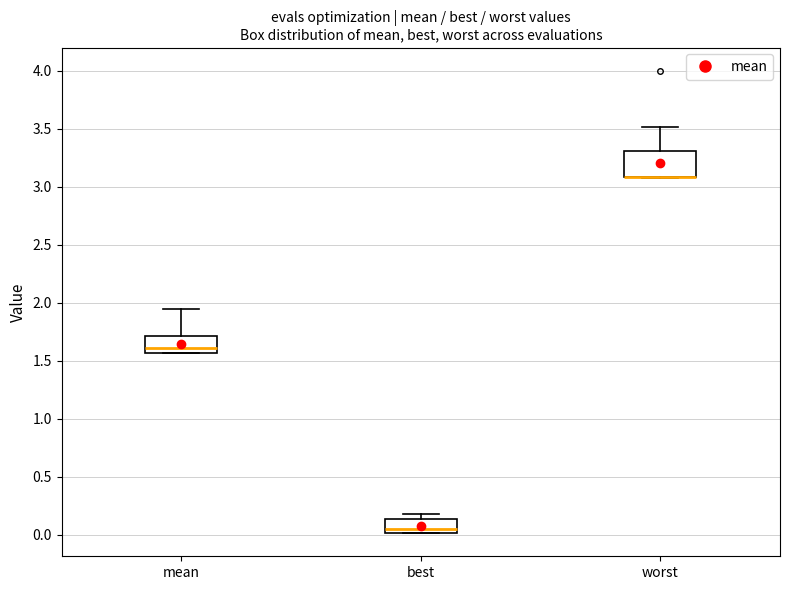

Comparing the boxes themselves (not the whiskers), which one is the tallest?

worst